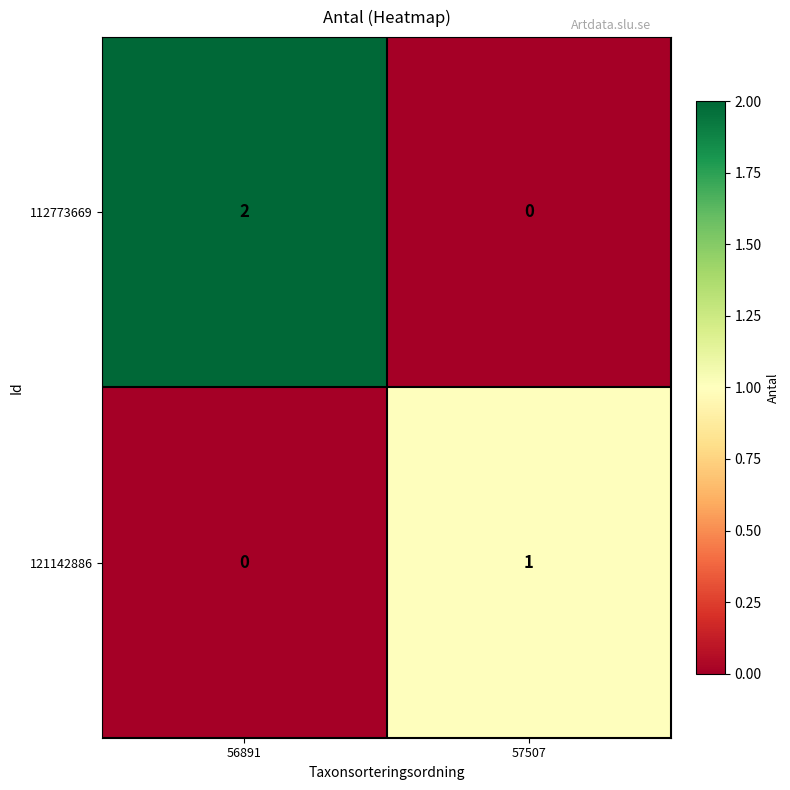

Rank the series by their maximum value, from highest to lowest.

112773669, 121142886